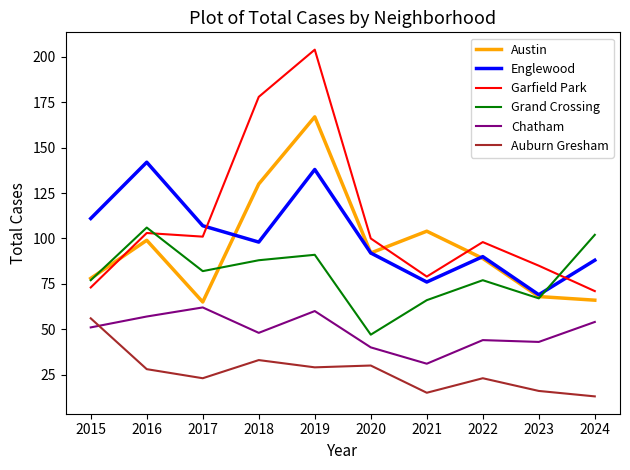

The Englewood series shows 69 at 2023. True or false?

True